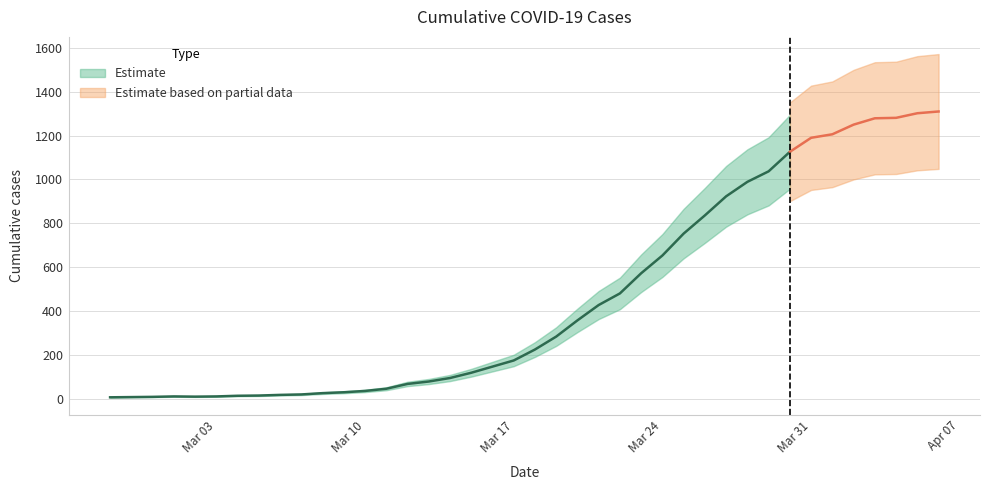

List the labels in order of value, largest first.

2020-04-06, 2020-04-05, 2020-04-04, 2020-04-03, 2020-04-02, 2020-04-01, 2020-03-31, 2020-03-30, 2020-03-29, 2020-03-28, 2020-03-27, 2020-03-26, 2020-03-25, 2020-03-24, 2020-03-23, 2020-03-22, 2020-03-21, 2020-03-20, 2020-03-19, 2020-03-18, 2020-03-17, 2020-03-16, 2020-03-15, 2020-03-14, 2020-03-13, 2020-03-12, 2020-03-11, 2020-03-10, 2020-03-09, 2020-03-08, 2020-03-07, 2020-03-06, 2020-03-05, 2020-03-04, 2020-03-01, 2020-03-03, 2020-03-02, 2020-02-29, 2020-02-28, 2020-02-27